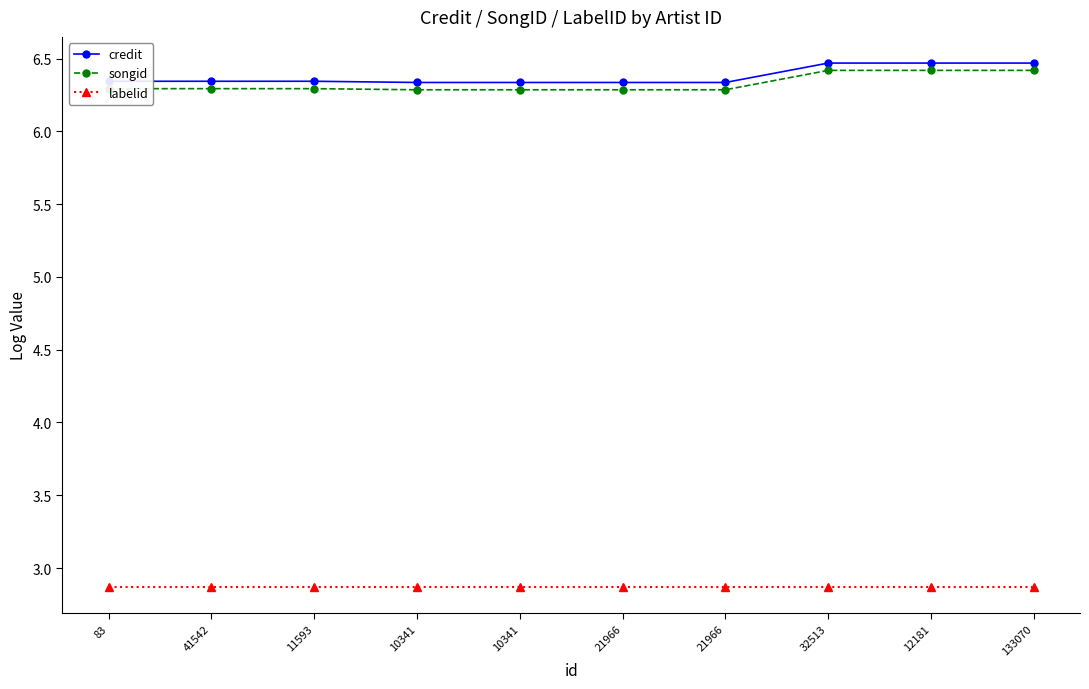

True or false: labelid has a value of 0.6 at 41542.

False